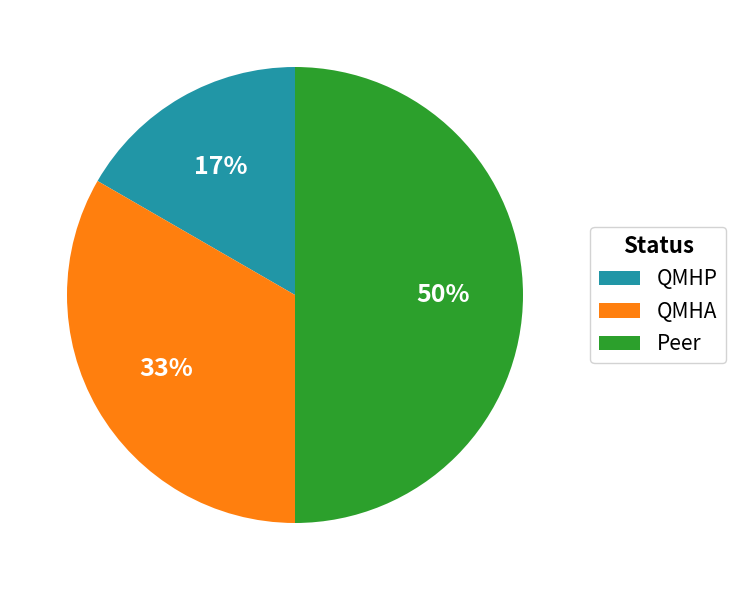

To the nearest percent, what is the combined percentage of QMHP and Peer?

67%